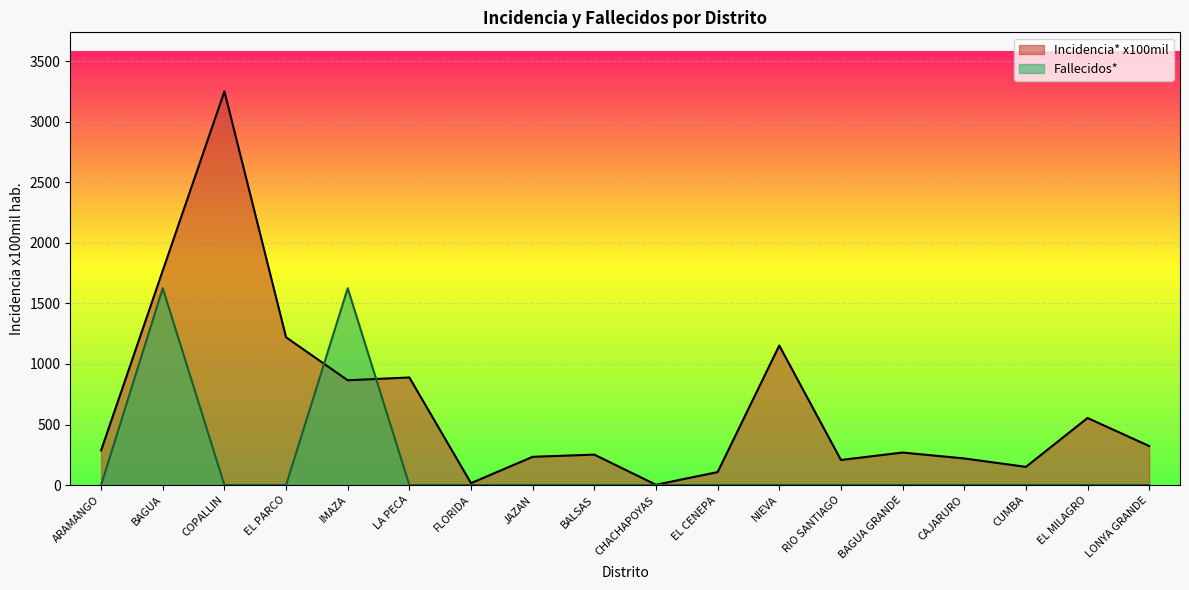

What is the minimum value for Incidencia* x100mil?

2.5